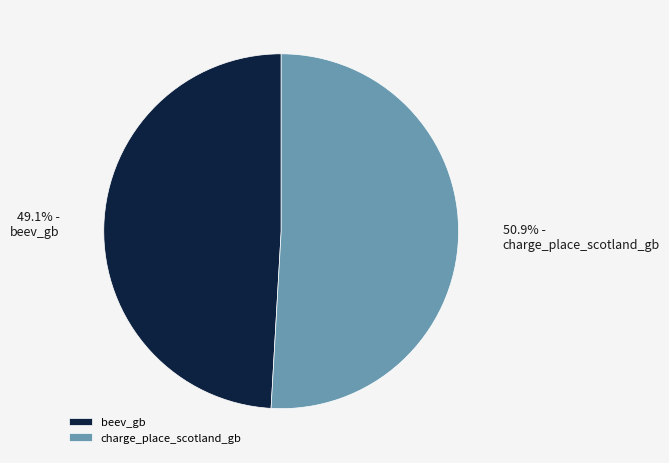

Which slice is the smallest?

beev_gb